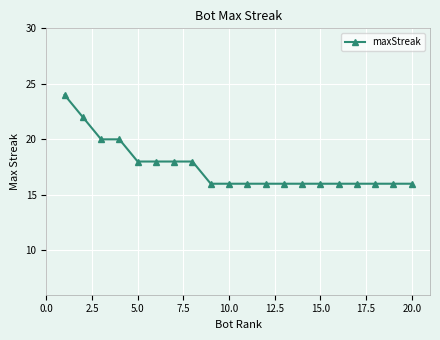

What is the greatest value displayed?

24